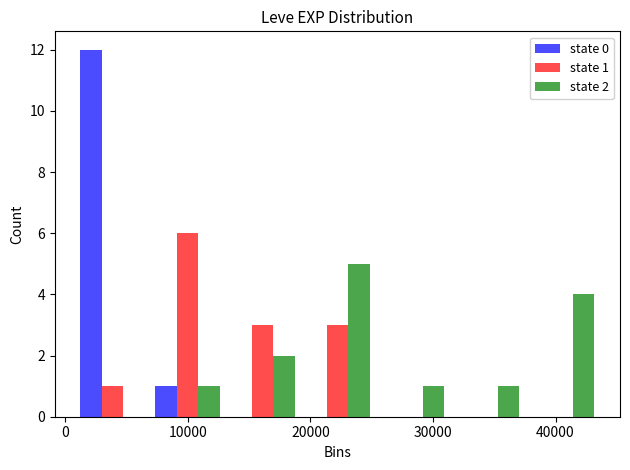

In the state 1 series, which range on the x-axis has the tallest bar?

7000 to 13000